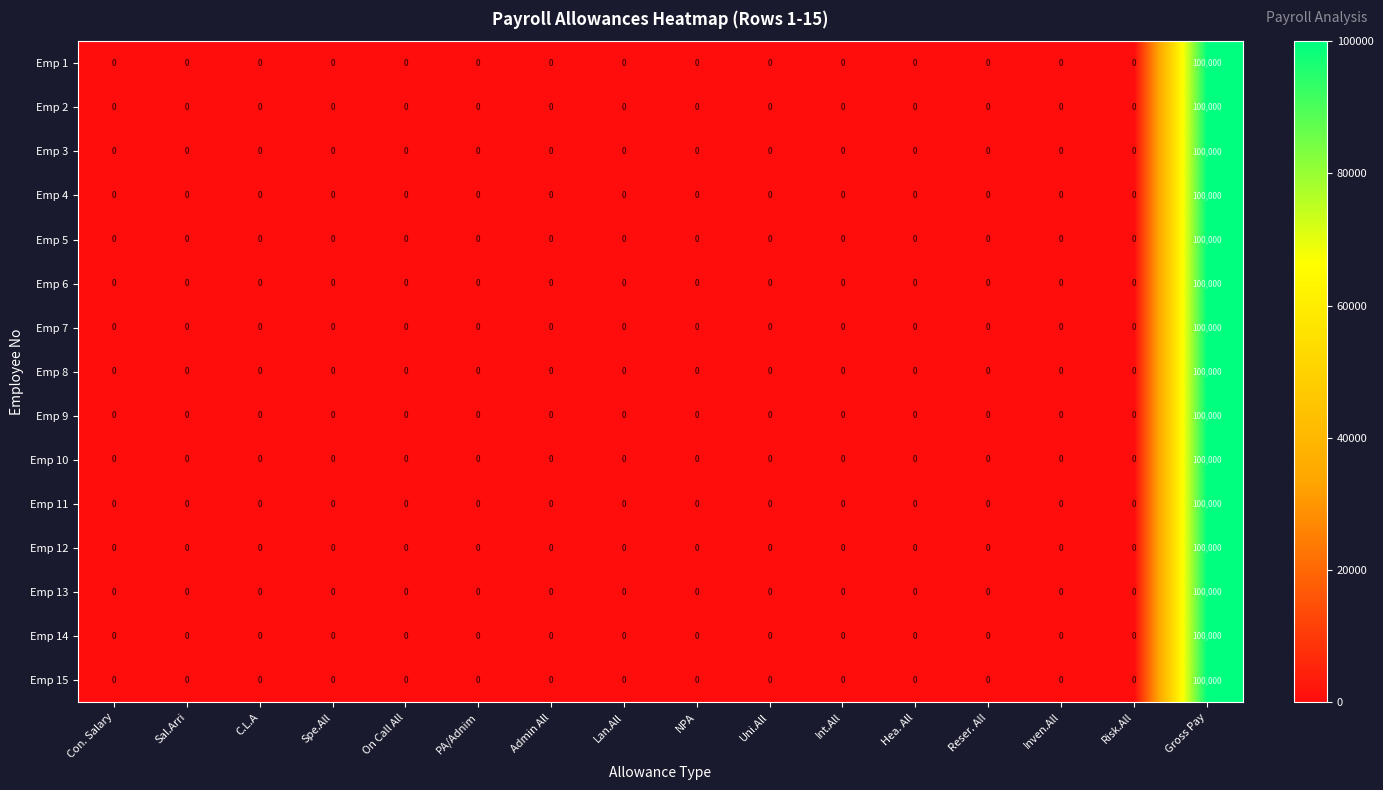

What is the maximum value shown in the chart?

100000